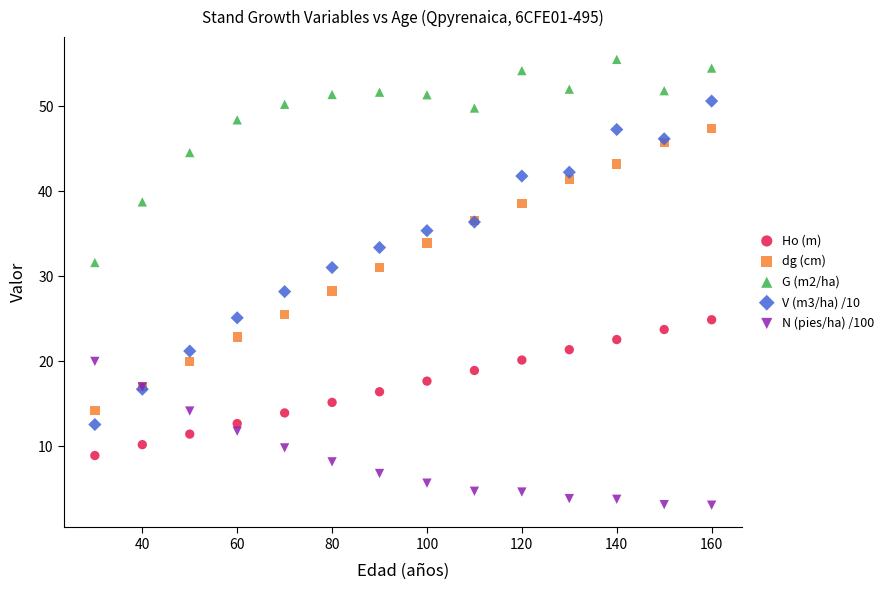

What are all the series names shown in the legend?

Ho (m), dg (cm), G (m2/ha), V (m3/ha) /10, N (pies/ha) /100